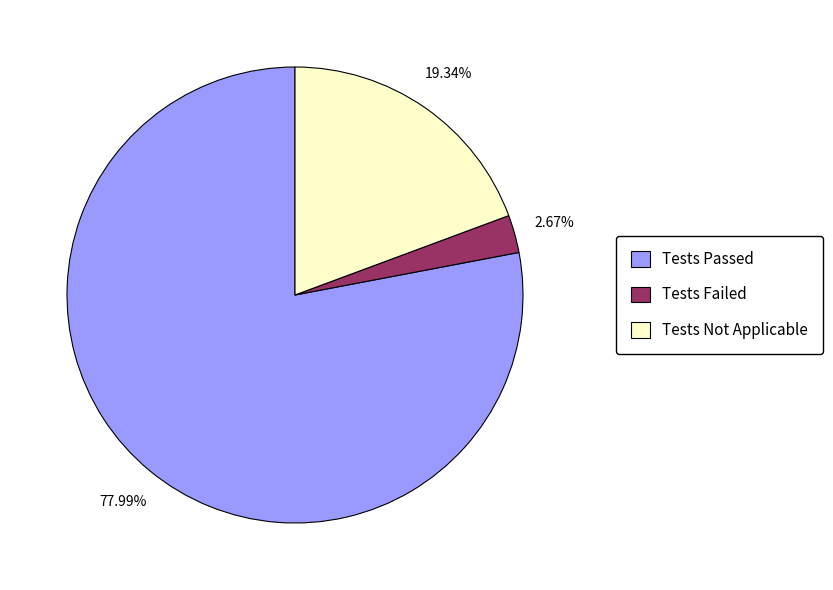

What is the majority slice?

Tests Passed